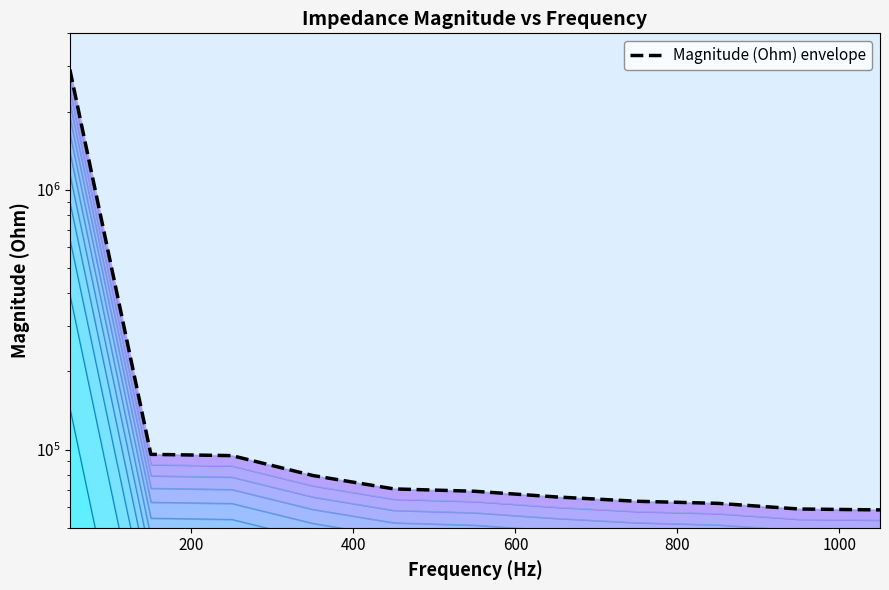

How many values exceed 69086?

6